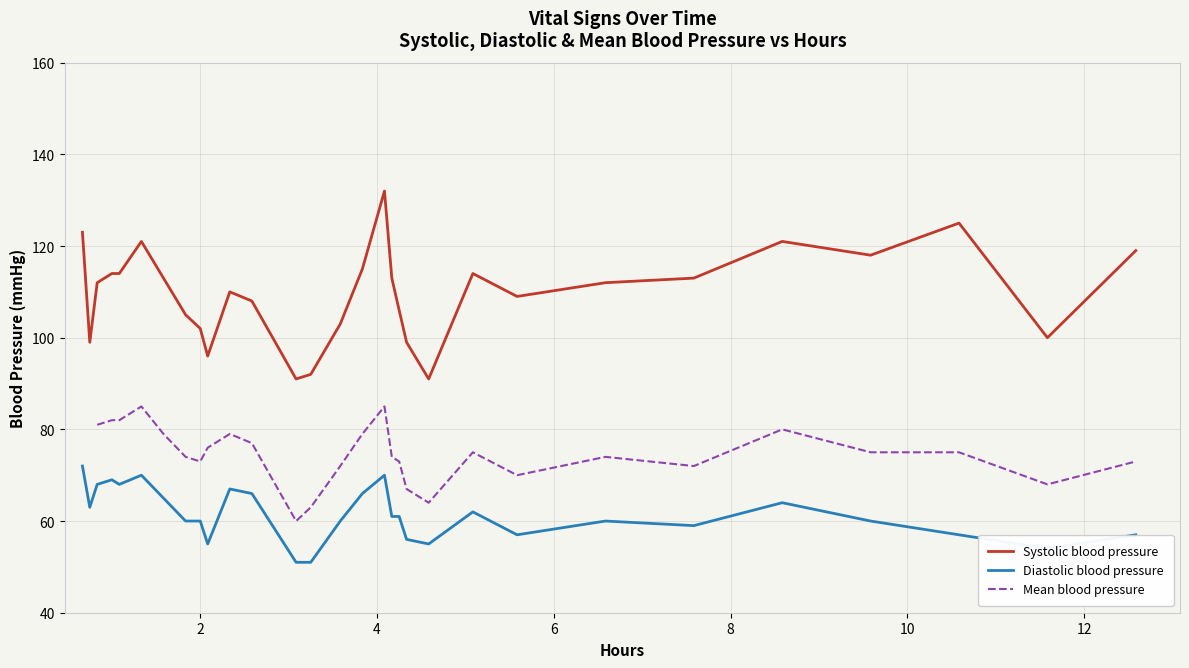

What is the lowest value of the Diastolic blood pressure series?

51